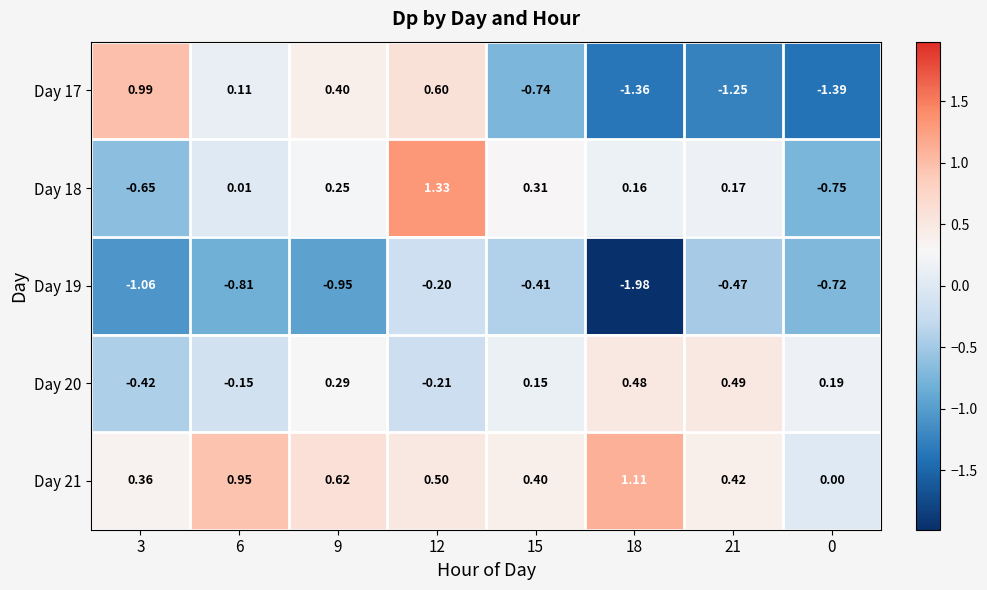

Which category has the highest value across all series?

12